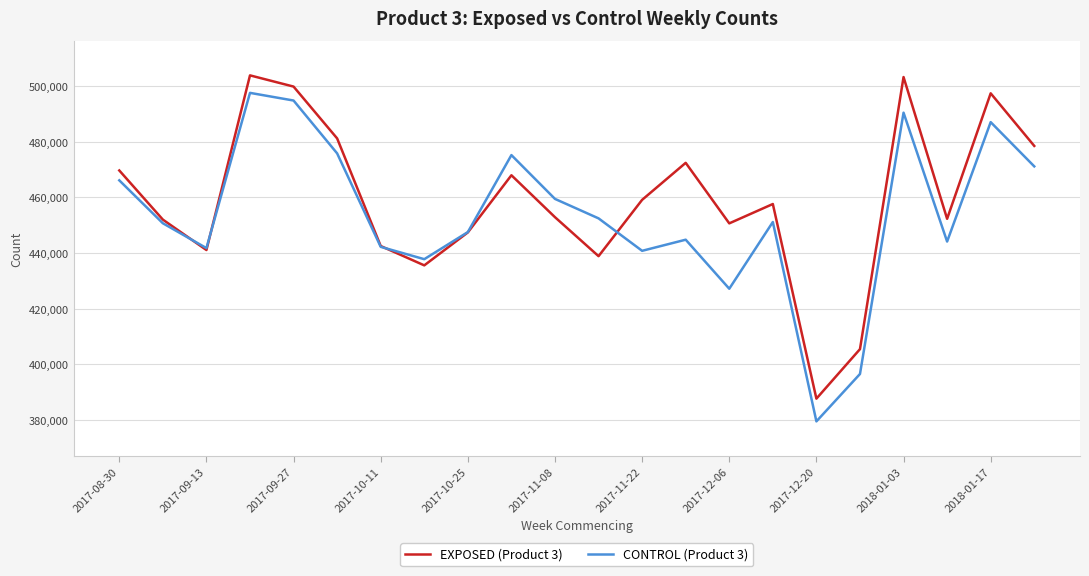

What is the greatest value displayed?

503789